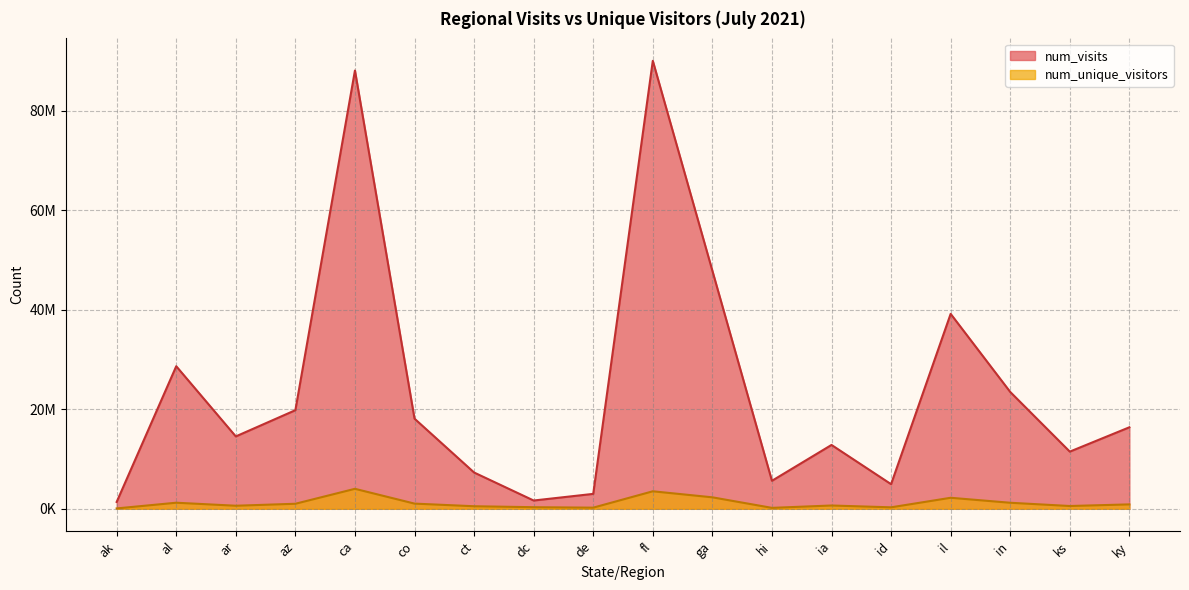

What is the label of the 3rd point from the right?

in